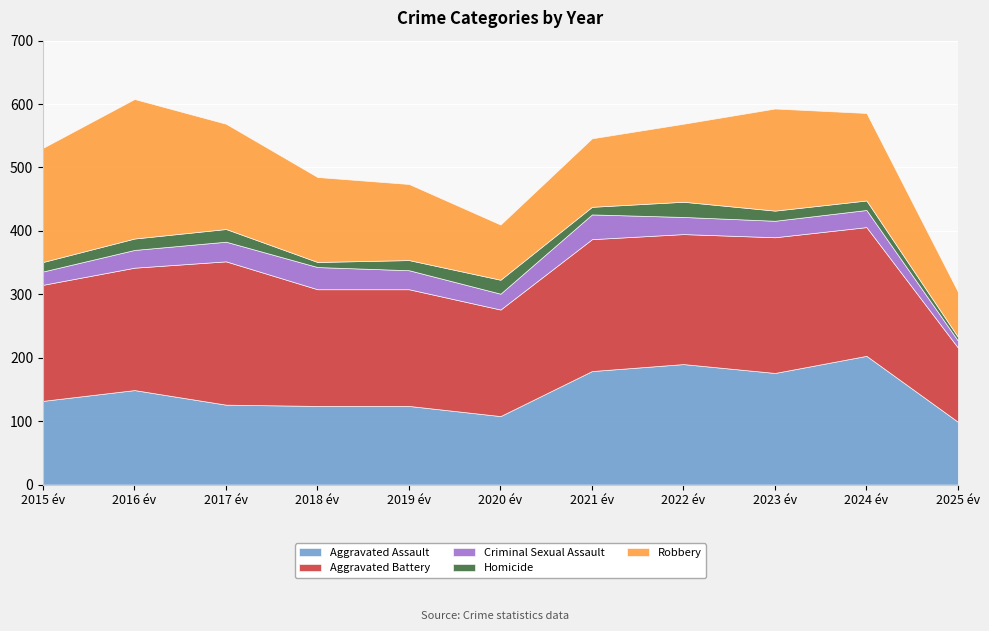

What is the difference between the maximum and second lowest values in the Aggravated Battery series?

58